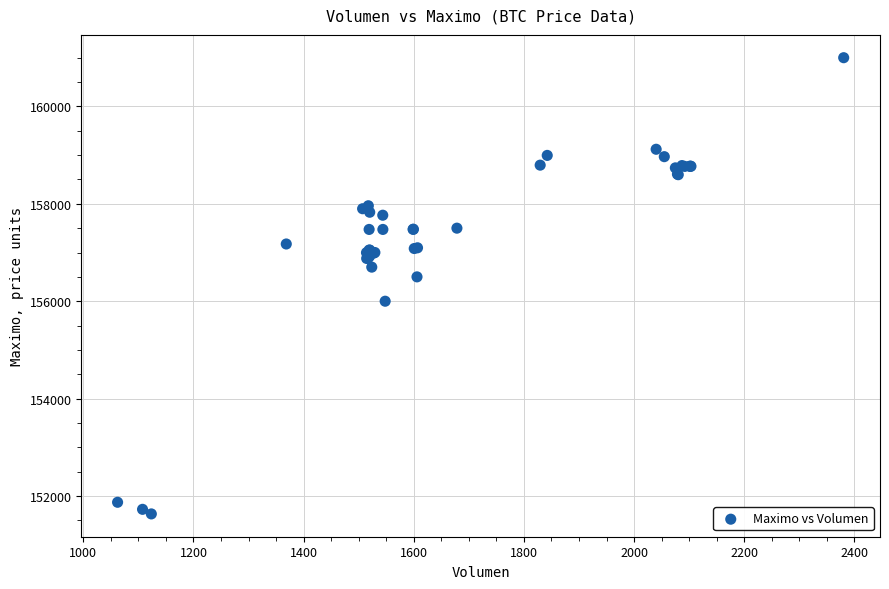

What Y value in the scatter plot is closest to 156316?

156500